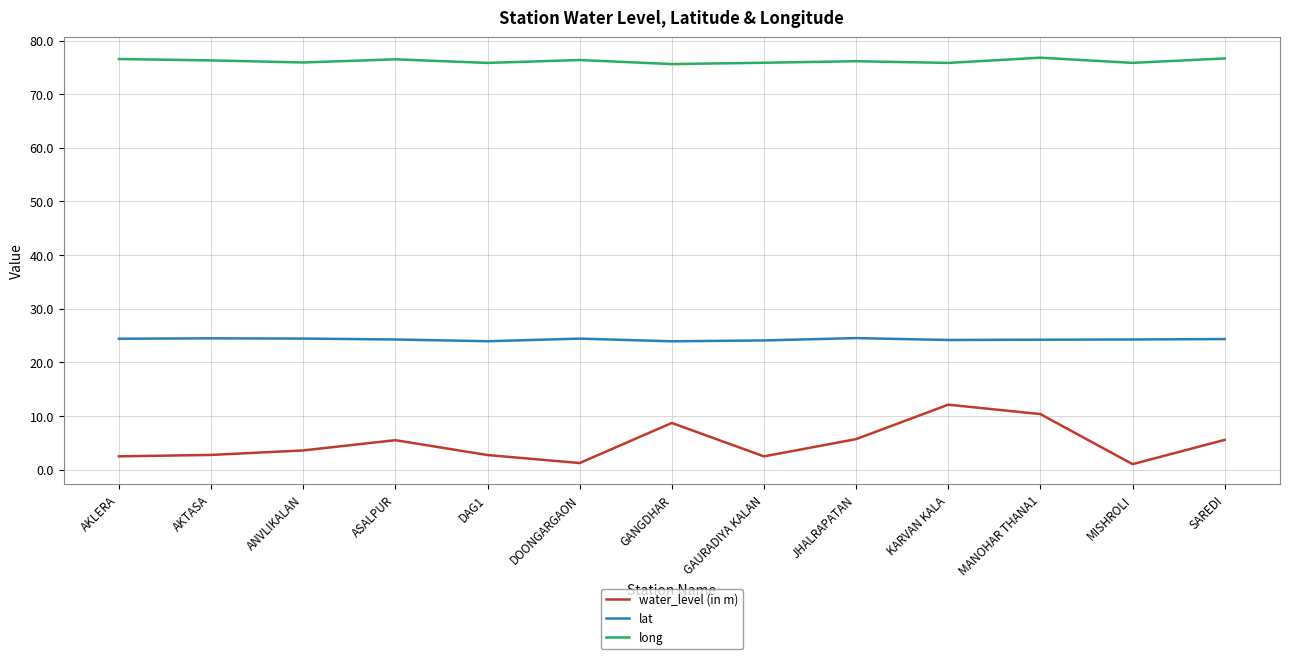

Rank the series by their maximum value, from highest to lowest.

long, lat, water_level (in m)